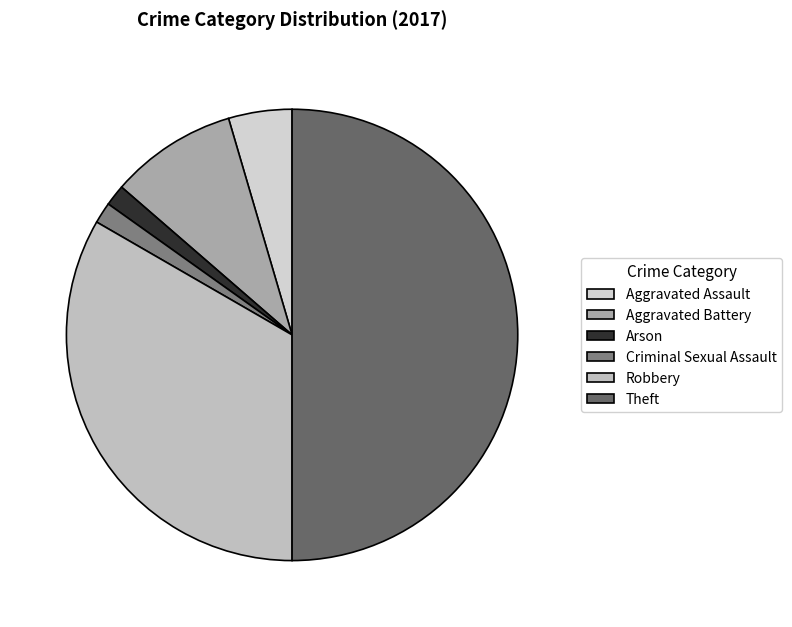

Between Arson and Aggravated Assault, which is larger?

Aggravated Assault